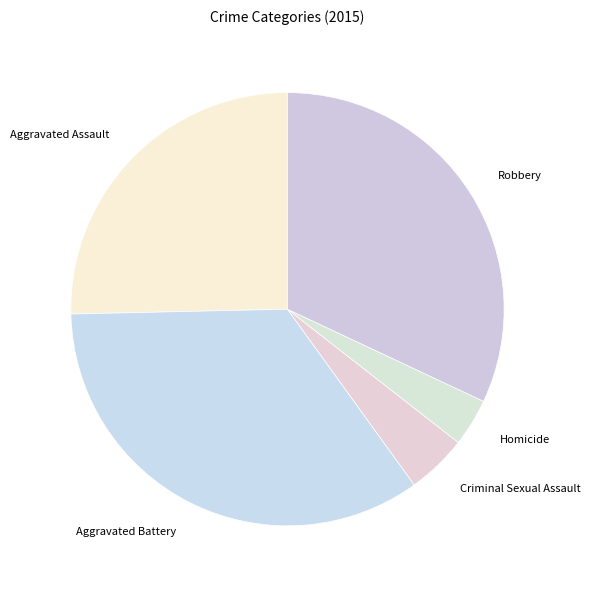

Approximately how many times larger is the value at Aggravated Battery compared to Homicide?

9.7